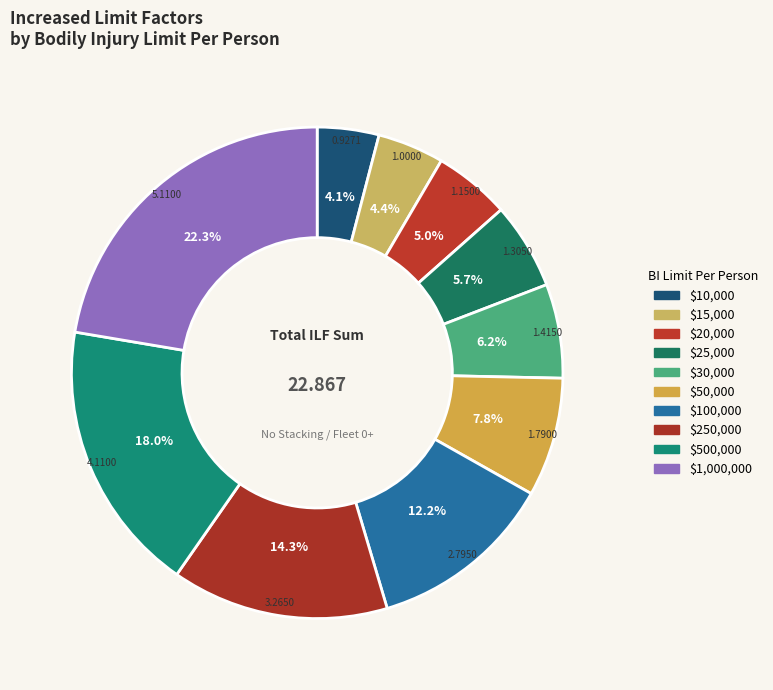

Combined, do $1,000,000 and $50,000 account for over 50%?

No